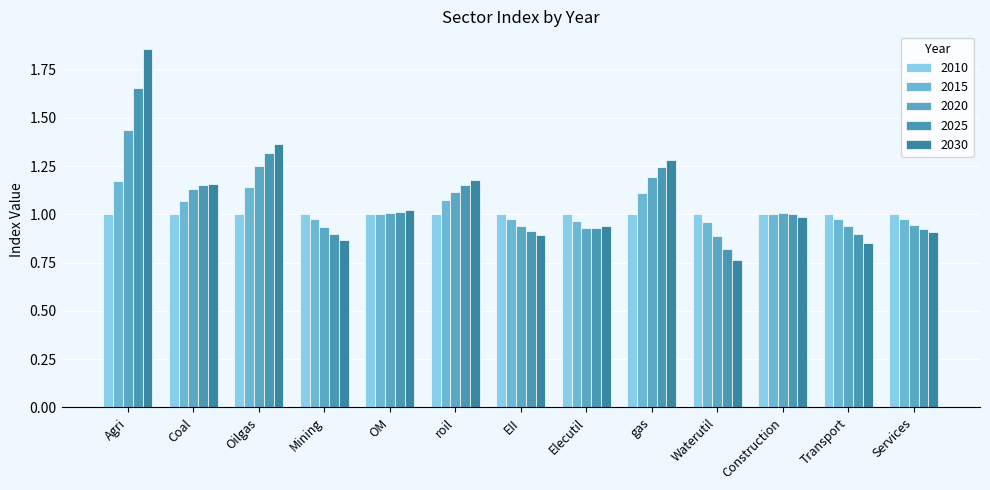

Which series has the largest range (max minus min)?

2030